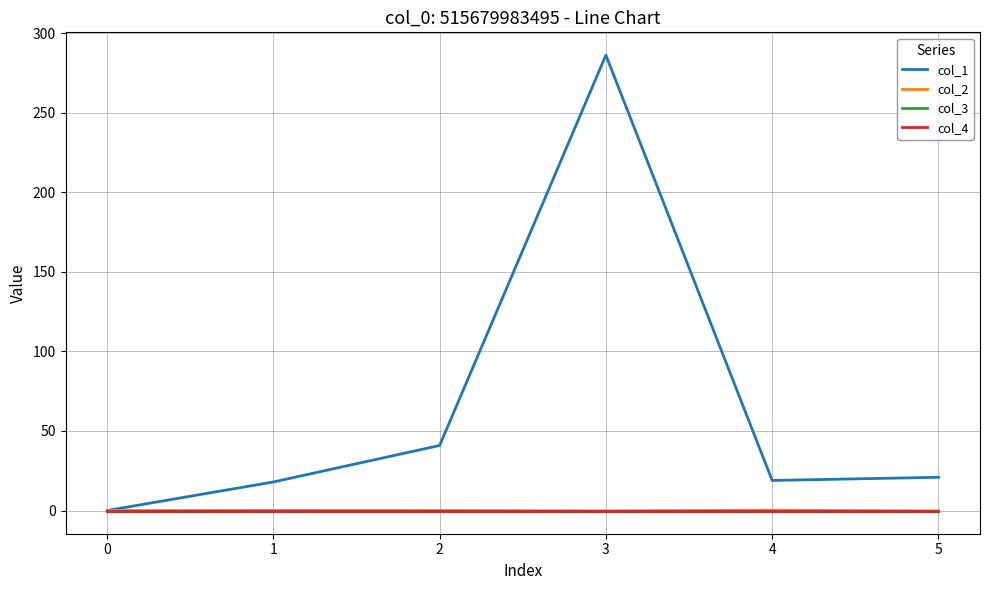

Does the chart display data point markers on the line(s)?

No